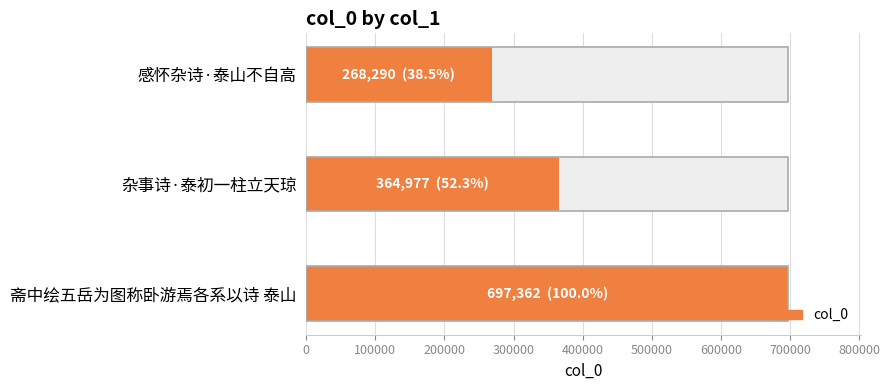

What is the value of the 3rd bar from the left?

697362